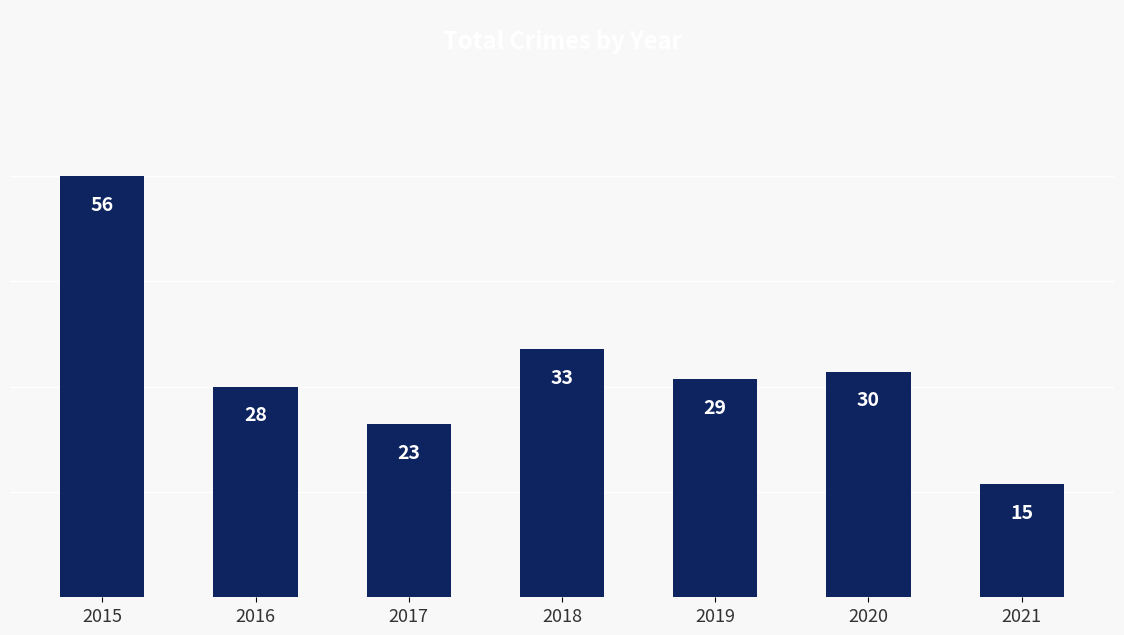

Where does the data first go above 29?

2015